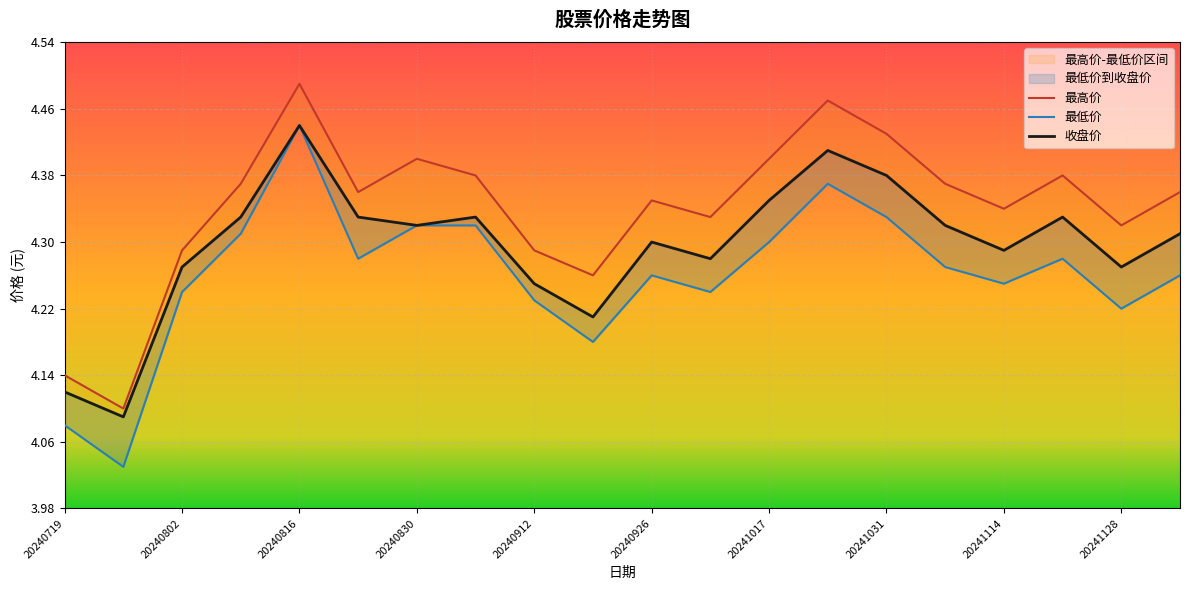

True or false: 收盘价 and 最高价 intersect in this chart.

False